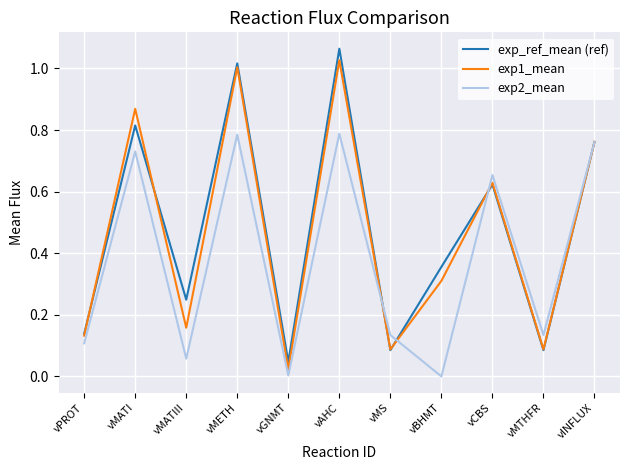

How many distinct data groups are displayed?

3